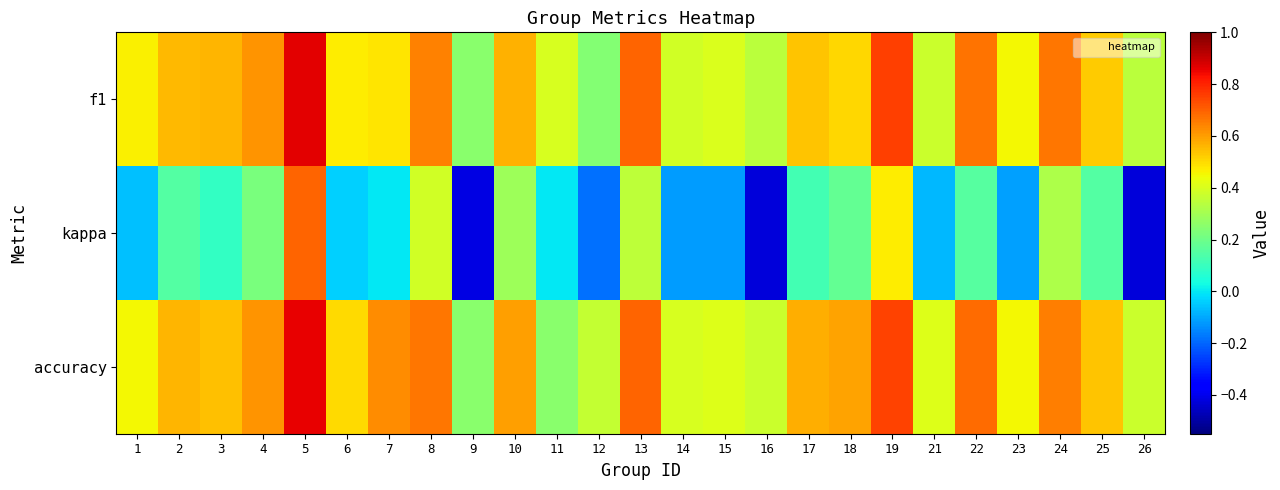

At which category is the sum across all series the highest?

5